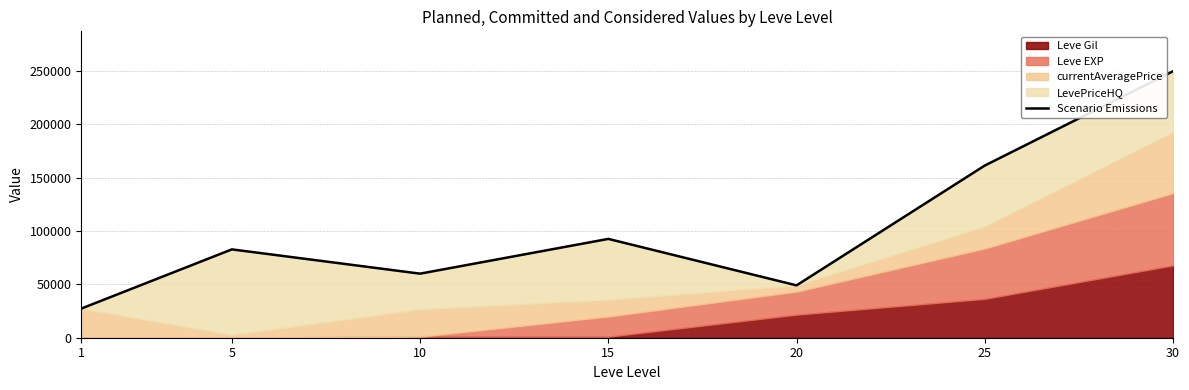

What is the change in value from 25 to 30?

+88274